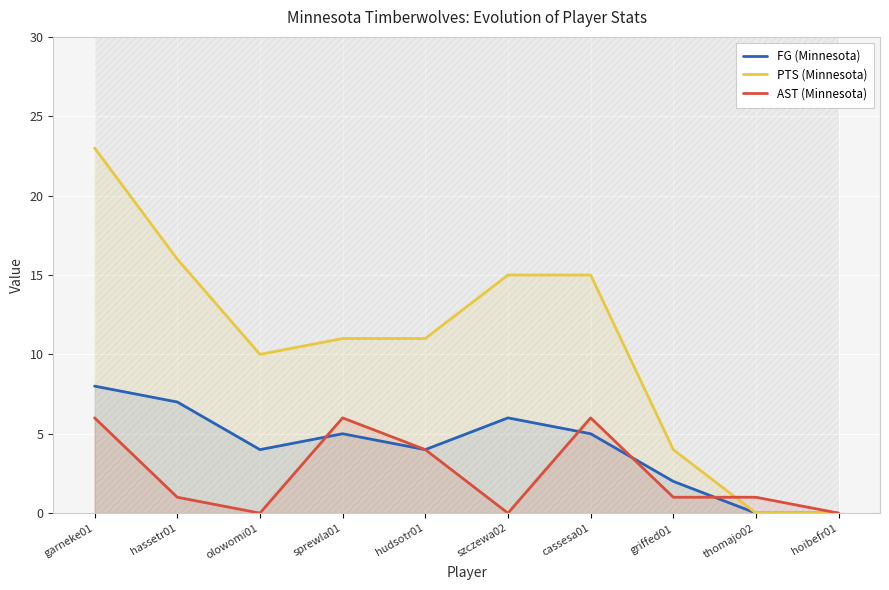

How many lines are shown in the chart?

3